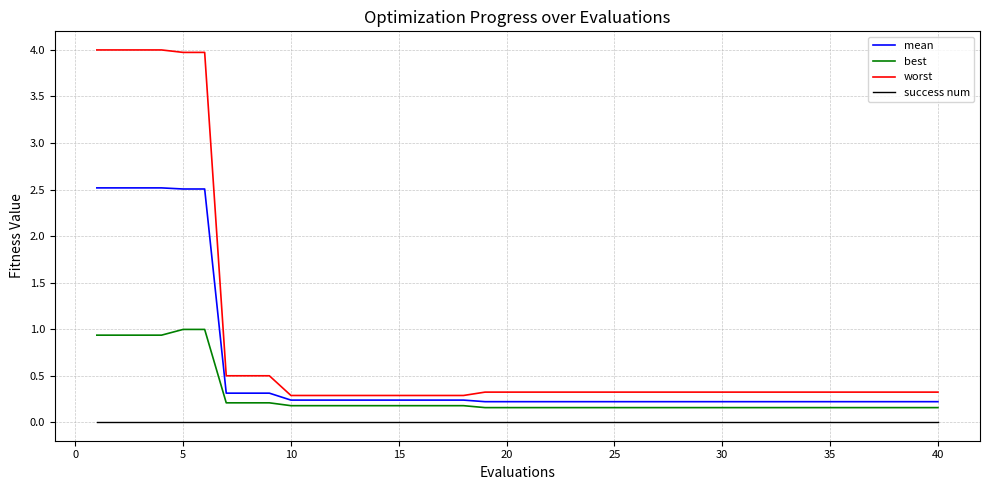

List the series in order of their peak value, highest first.

worst, mean, best, success num